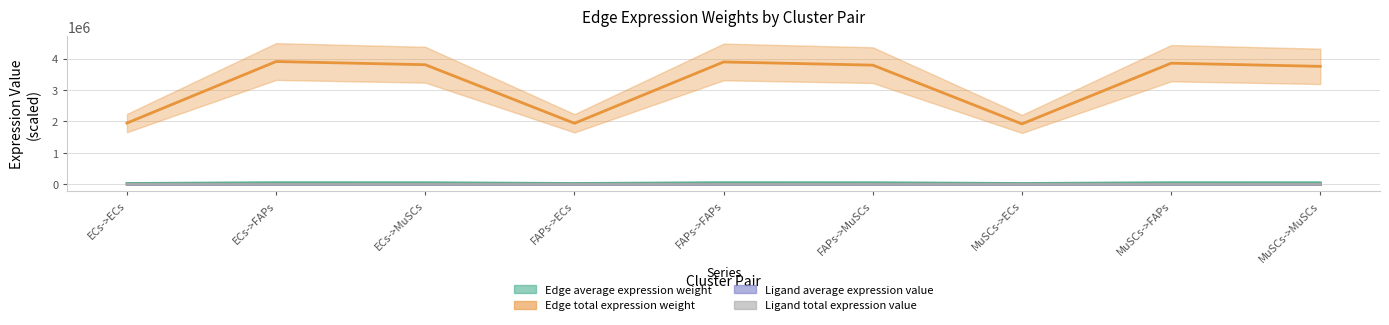

The Ligand average expression value series shows 26.2 at FAPs->ECs. True or false?

False